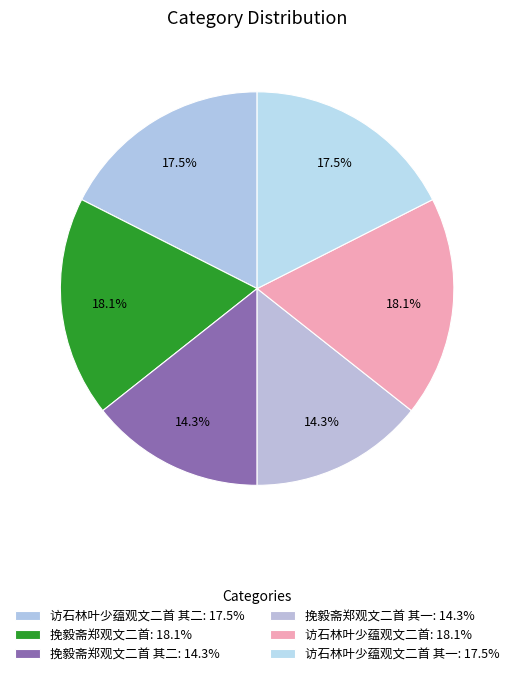

To the nearest percent, what is the average slice percentage?

17%